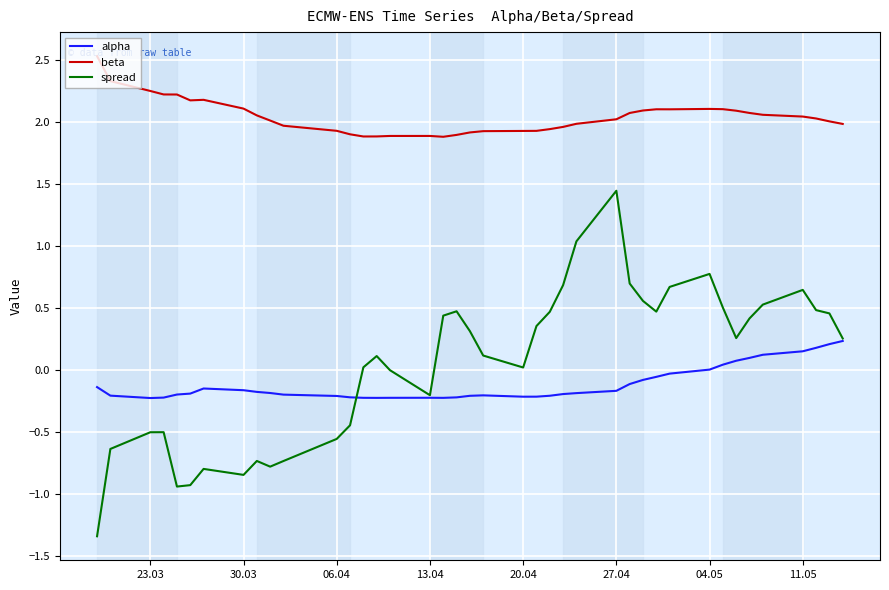

Which series has the largest total across all categories?

beta